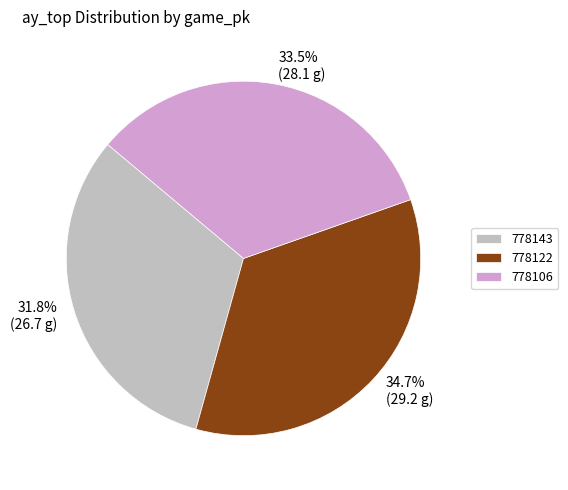

Approximately how many times larger is the value at 778106 compared to 778122?

1.0